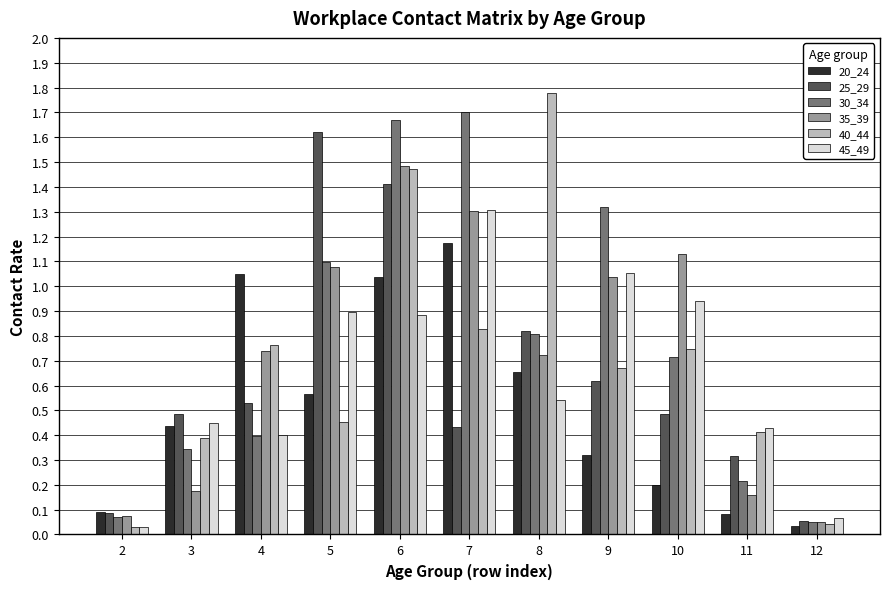

At which category does the chart reach its peak across all series?

8